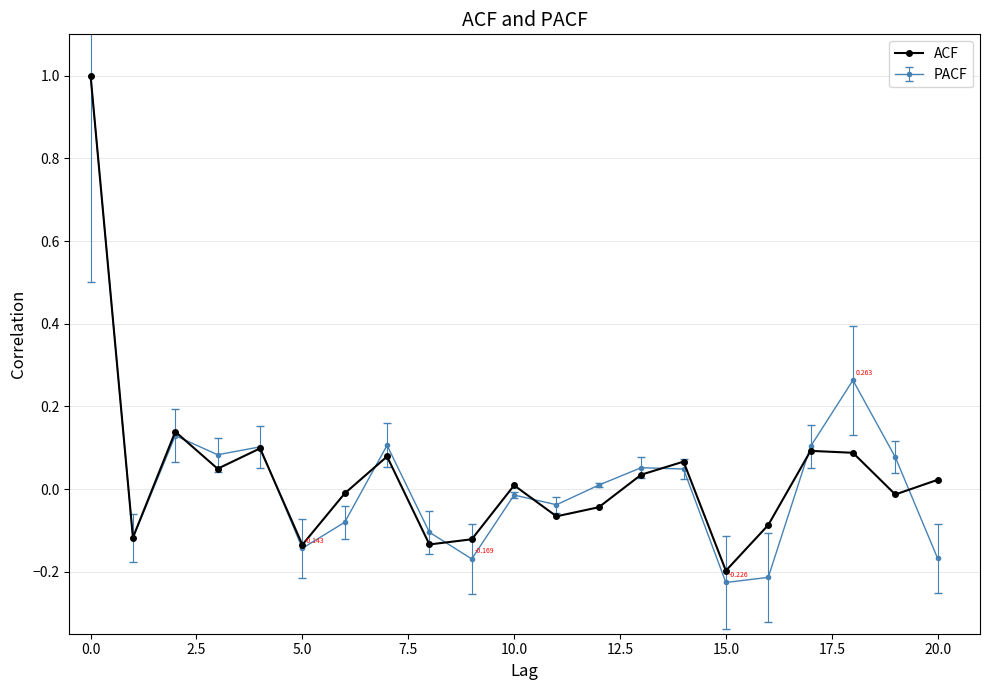

True or false: ACF has more than 1 points higher than both neighbors.

True